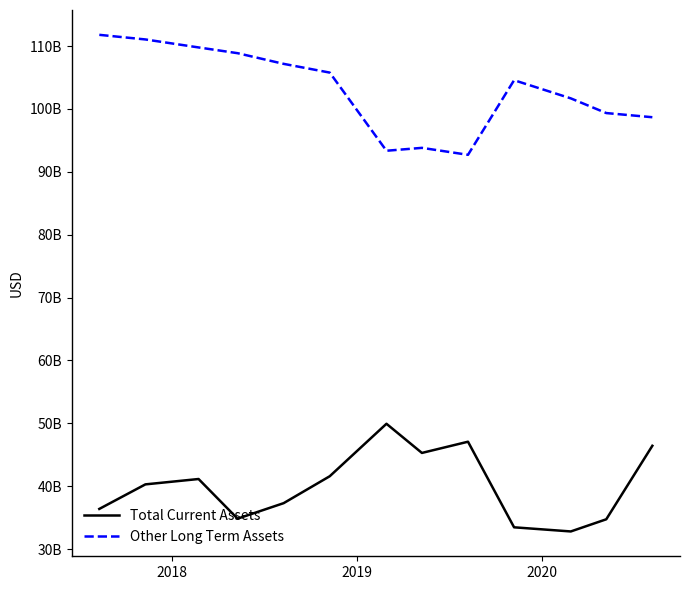

Is this an area chart (filled region under the line)?

No